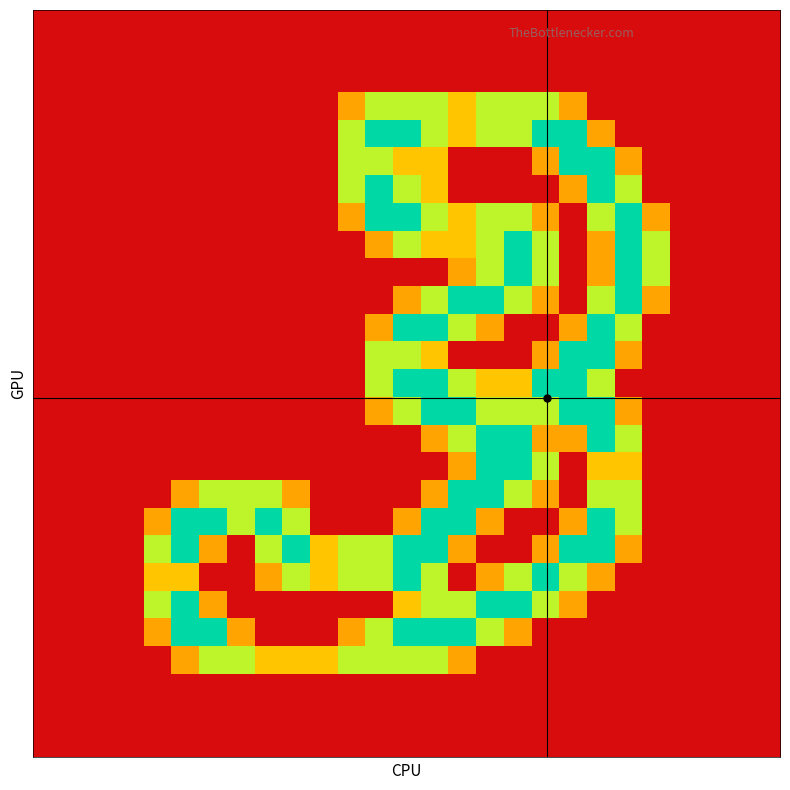

At which category is the sum across all series the highest?

14